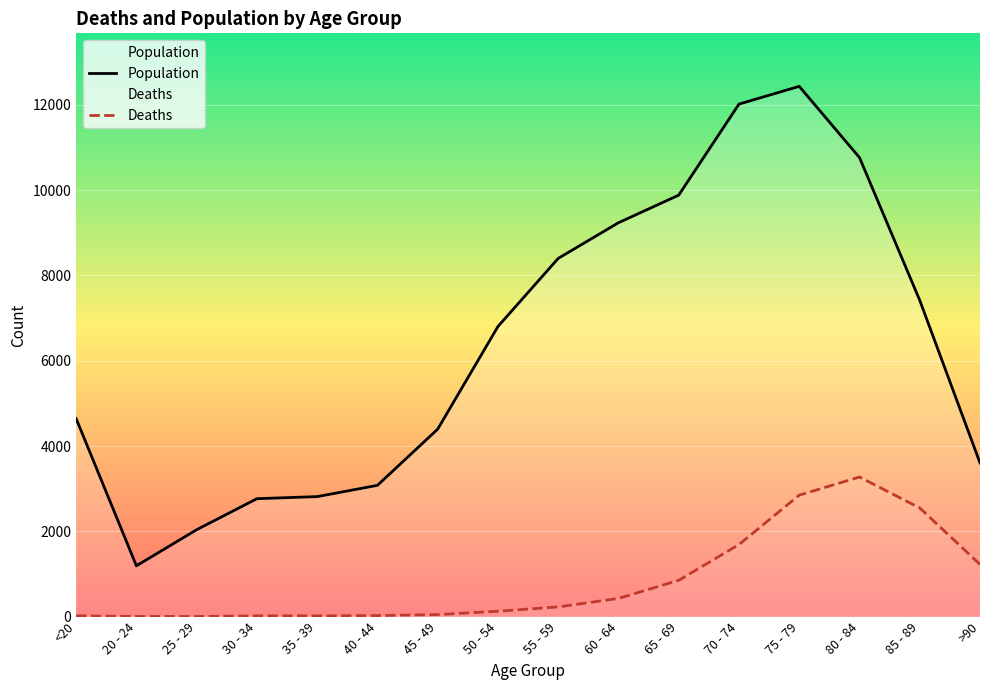

Which series has the largest total across all categories?

Population